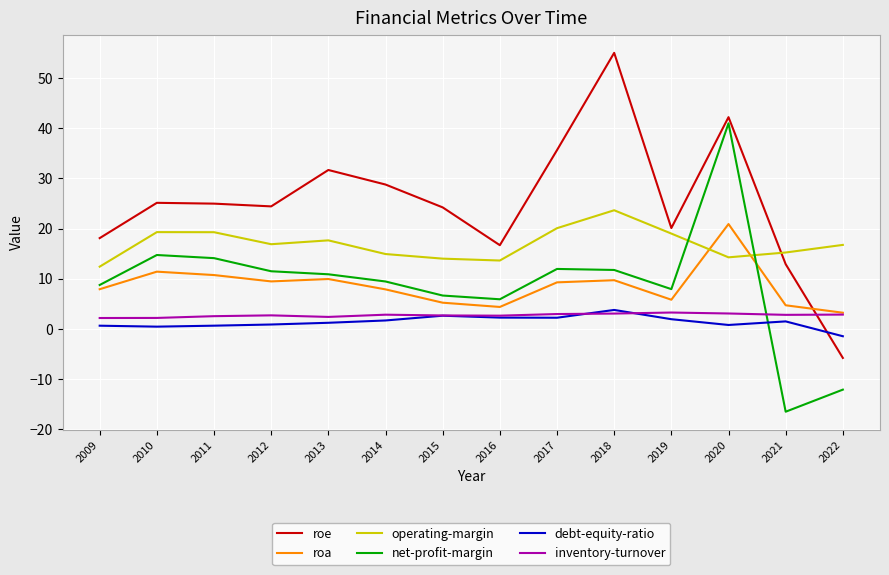

True or false: debt-equity-ratio and operating-margin cross at least once.

False